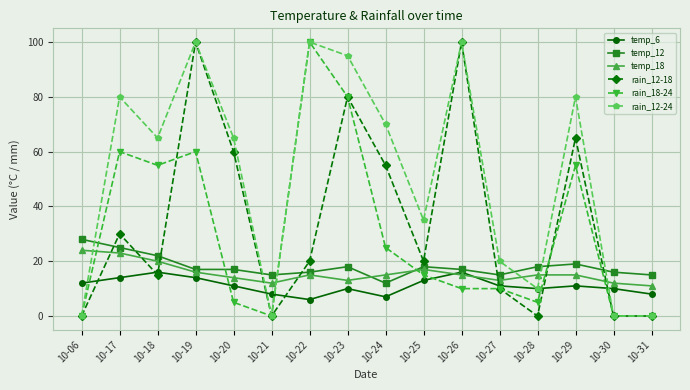

True or false: rain_12-18 has more than 0 points higher than both neighbors.

True